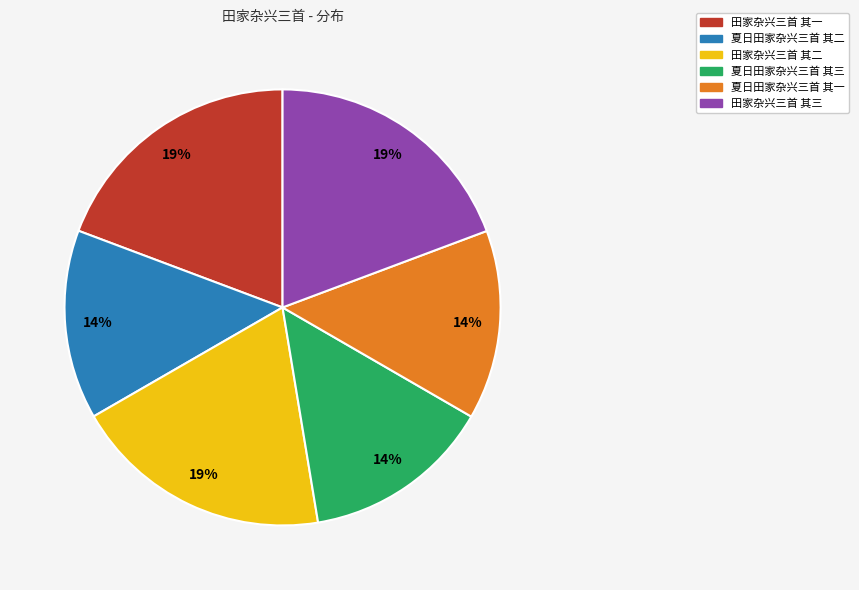

True or false: 田家杂兴三首 其二 accounts for 19% of the total.

True